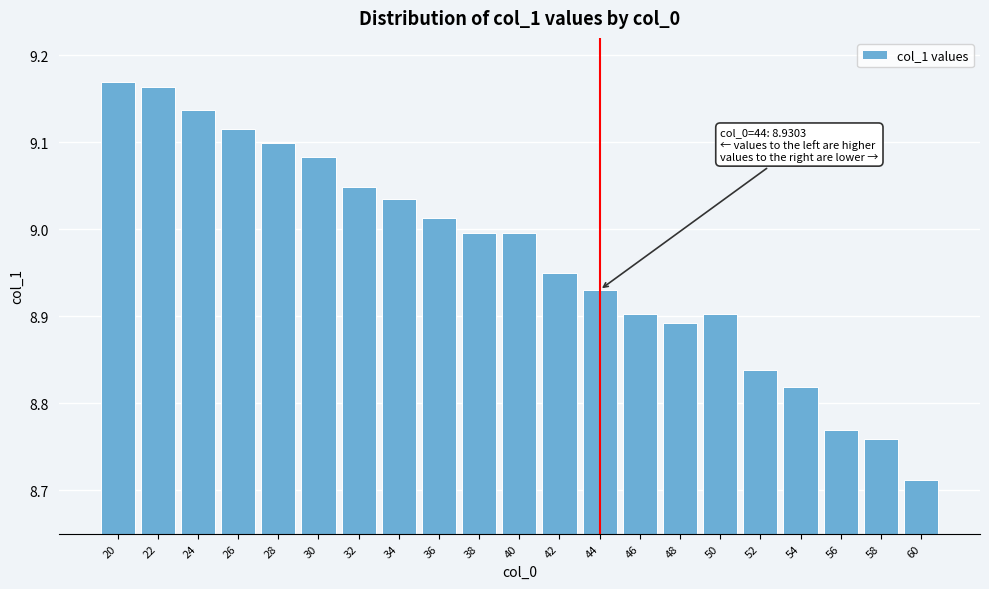

What is the sum of all values?

188.3